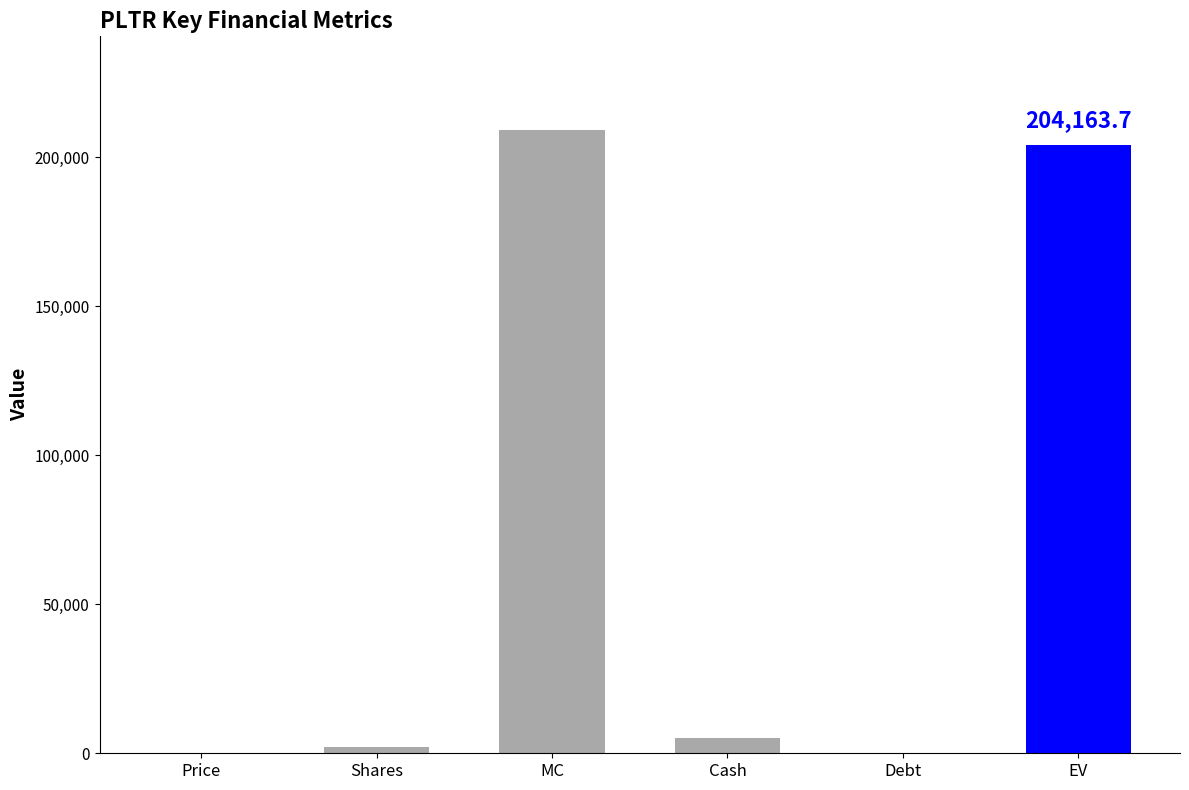

True or false: the data shows 266708.1 at EV.

False